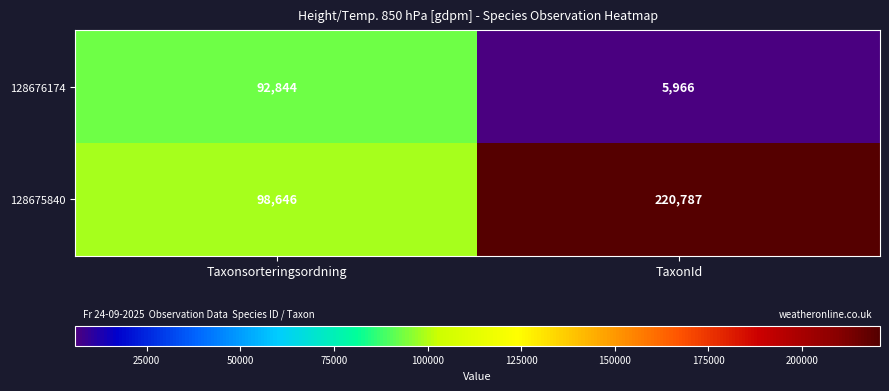

What is the difference between the 128675840 values at Taxonsorteringsordning and TaxonId?

122141